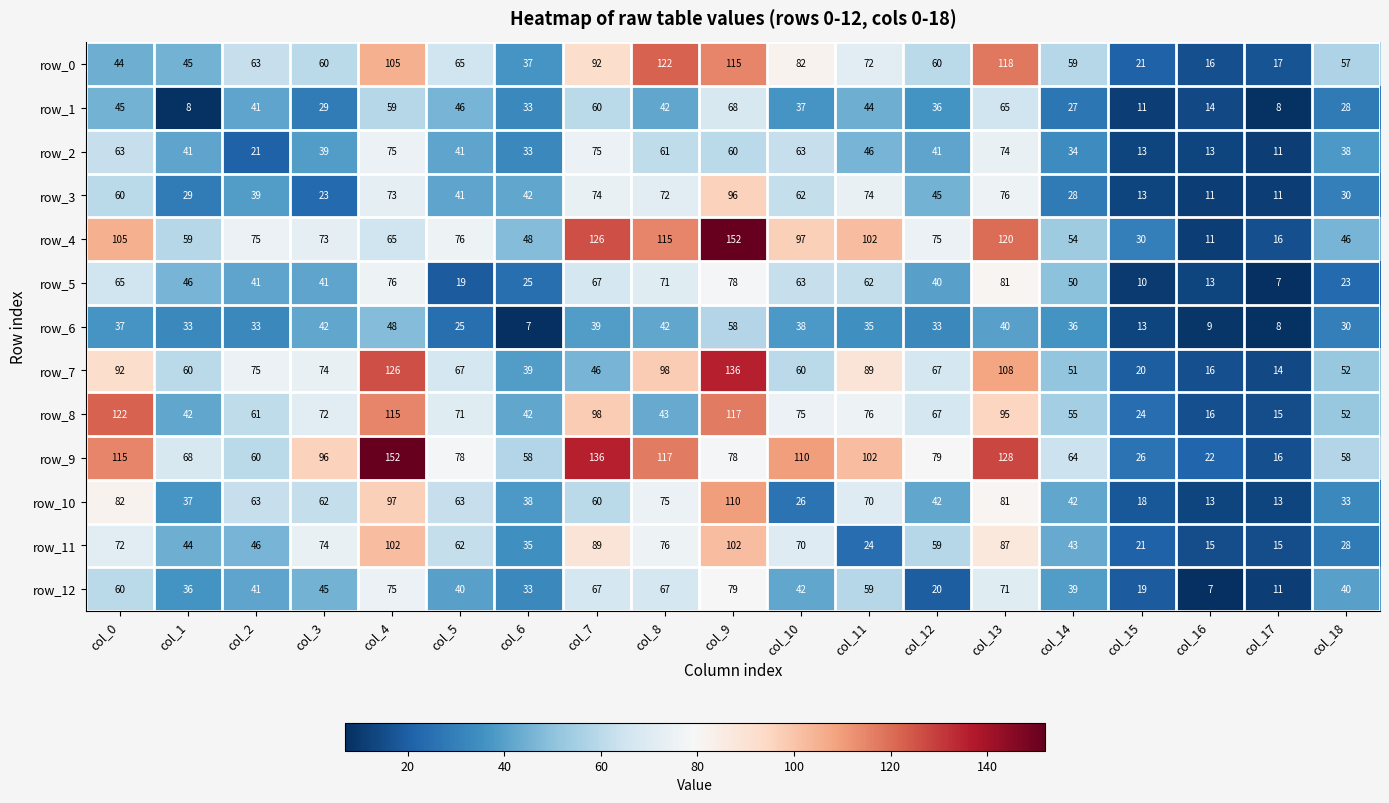

What is the difference between the maximum and minimum values in the row_4 series?

141